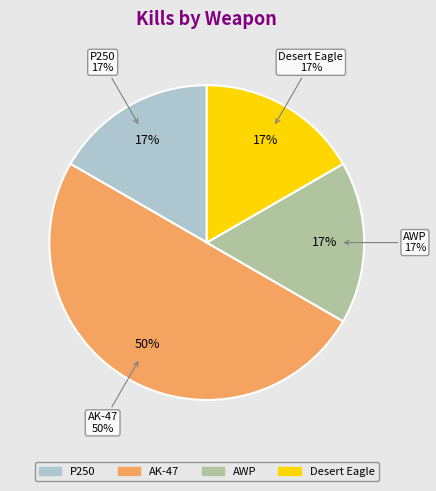

Does any single category account for the majority?

No